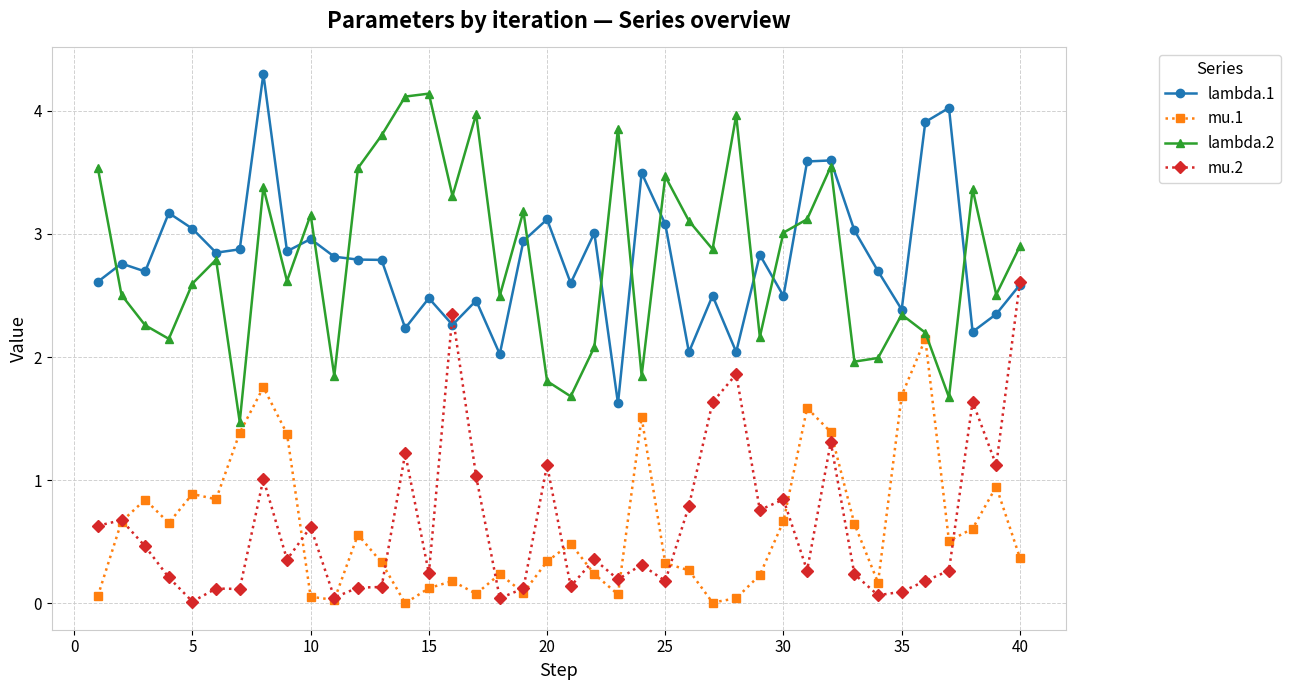

True or false: mu.1 has more than 2 points higher than both neighbors.

True